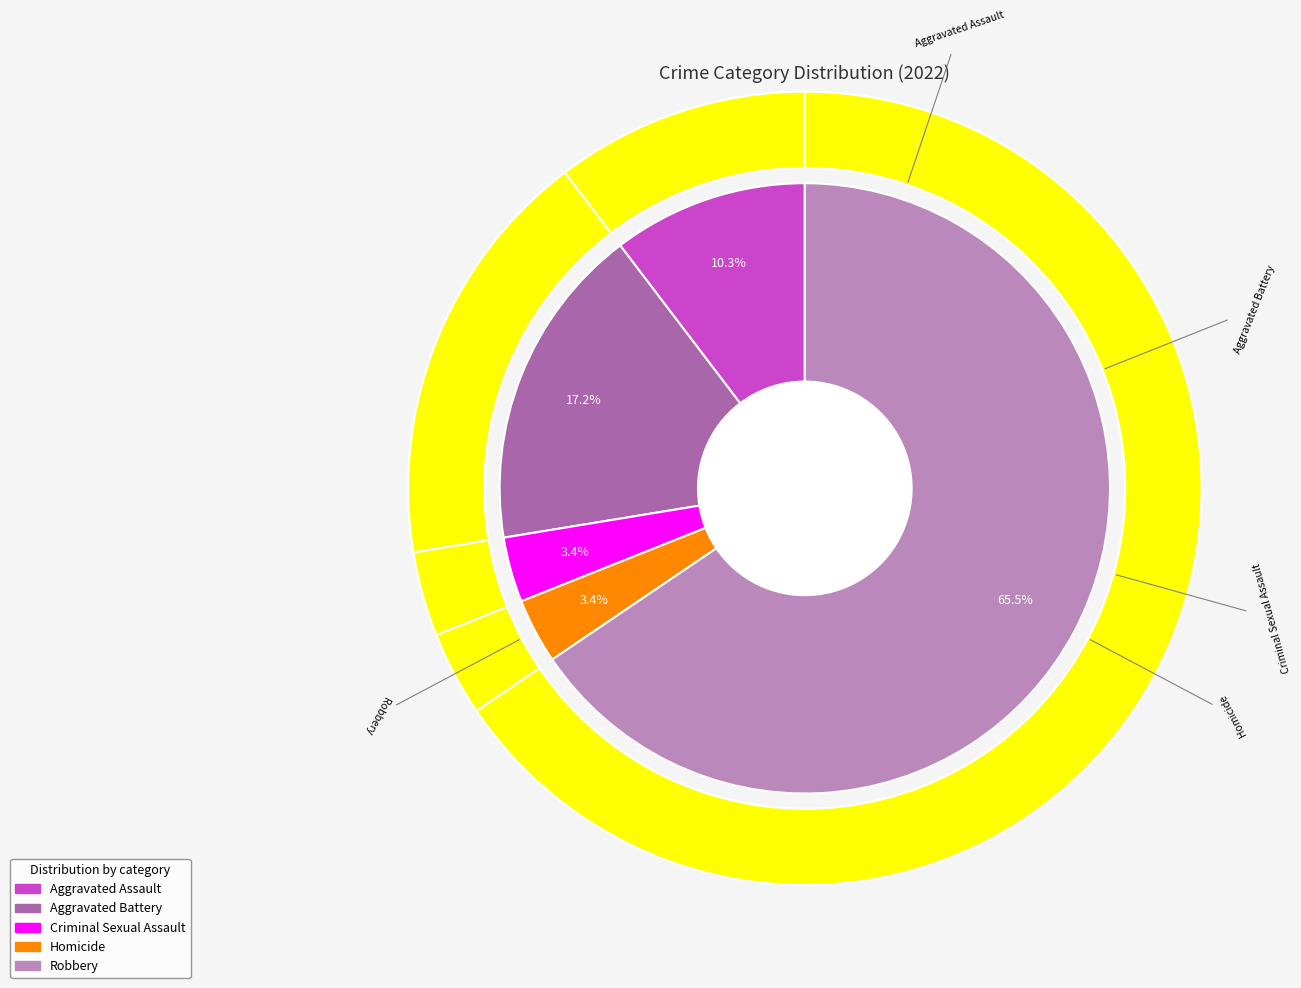

Which slice is the largest?

Robbery